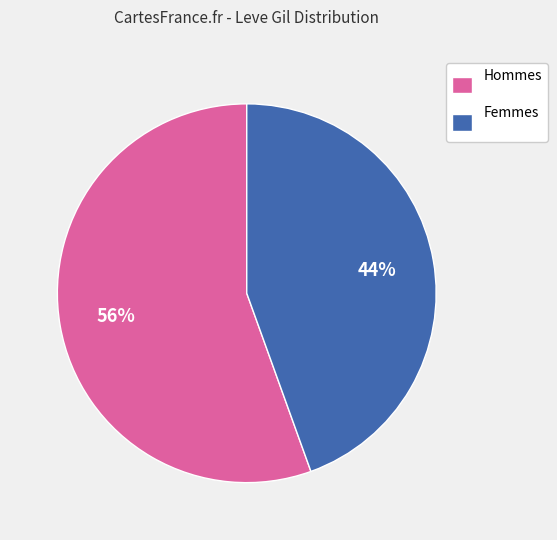

To the nearest percent, what is the combined percentage of Hommes and Femmes?

100%